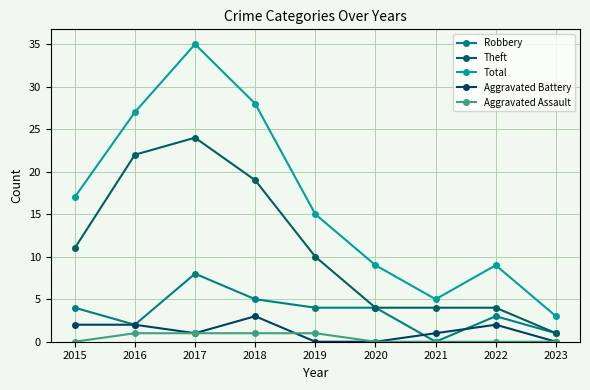

Count the Robbery values in the range 2 to 4.

5